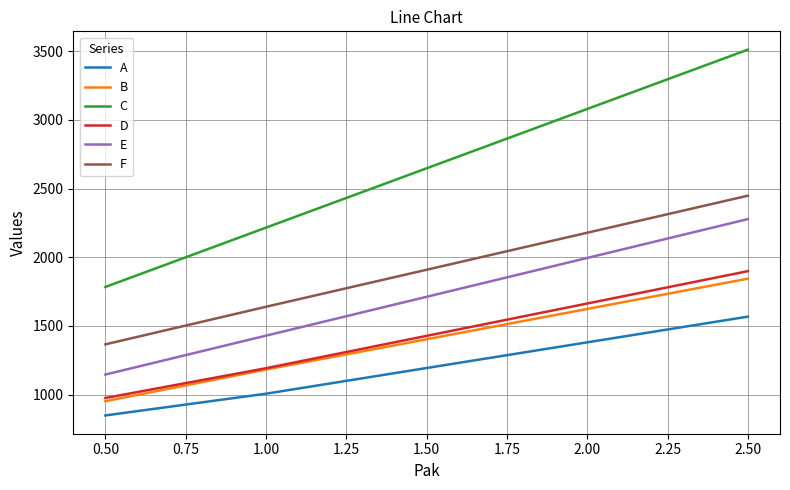

At which label does A reach its minimum?

0.50